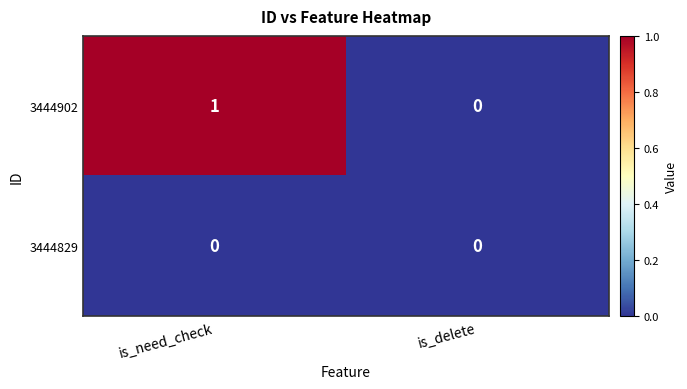

Reading left to right, extract all data points from this chart.

3444902: 1	0
3444829: 0	0